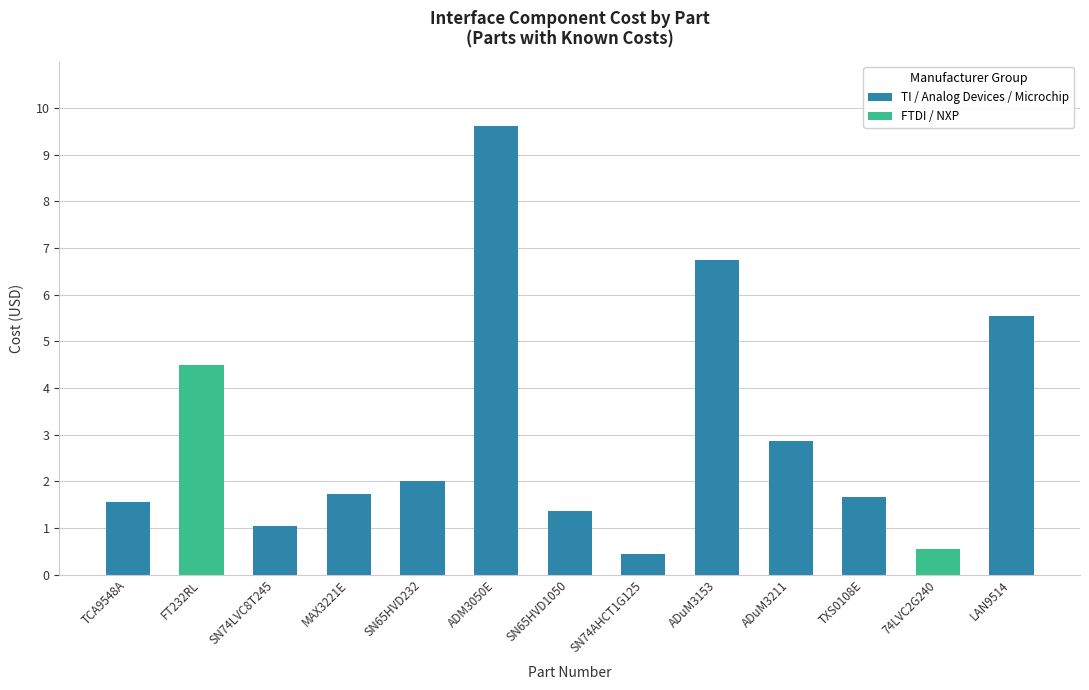

True or false: the data shows 4.5 at FT232RL.

True